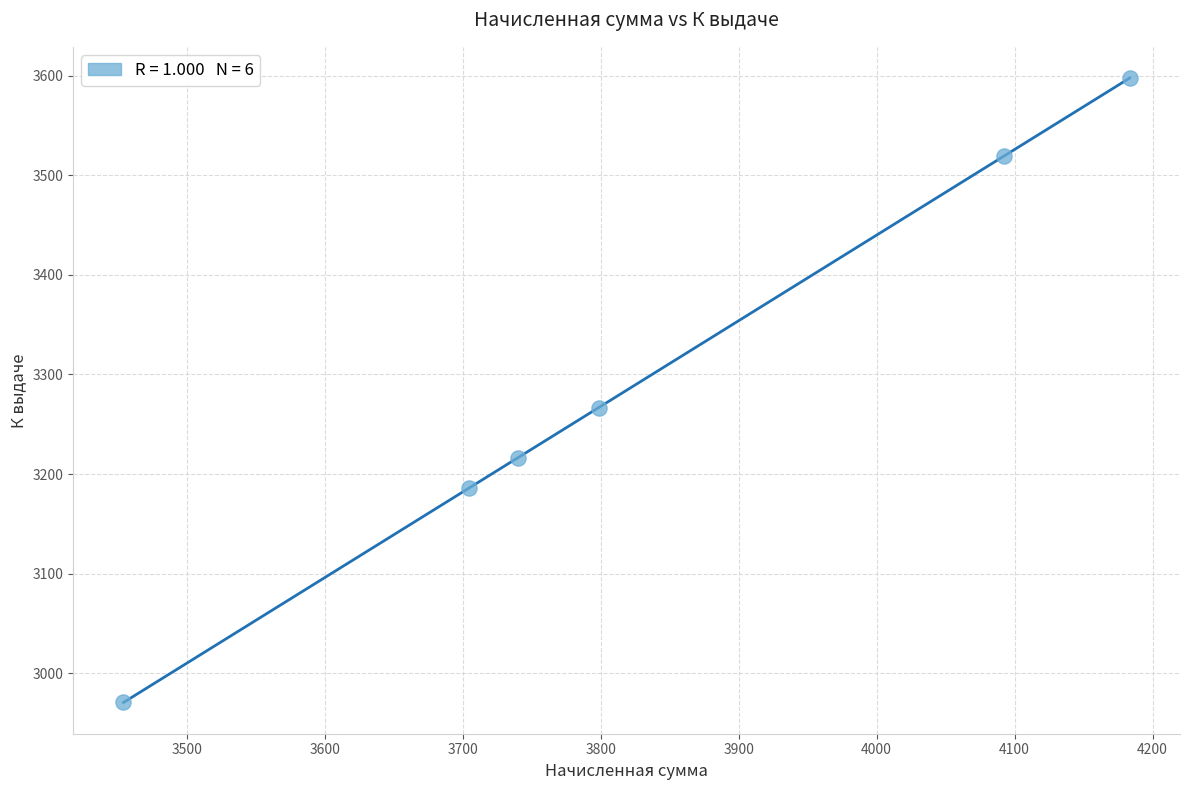

What Y value in the scatter plot is closest to 3284?

3266.7